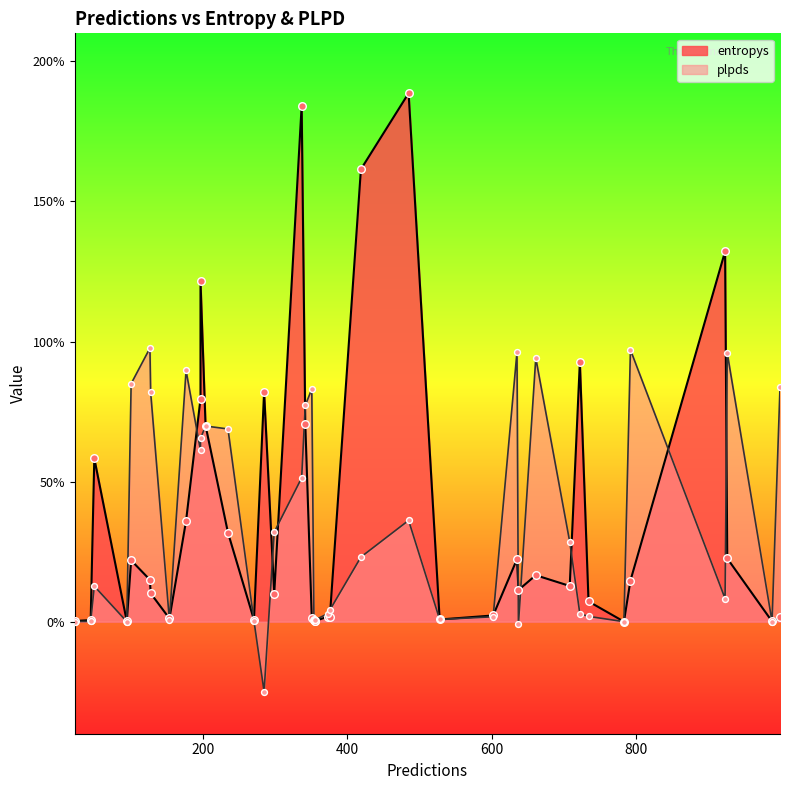

Which series contains the lowest Y value?

plpds